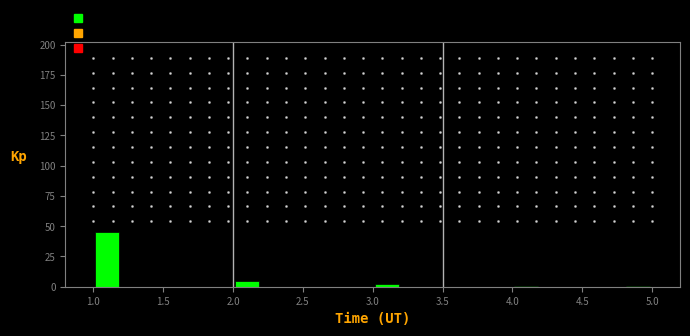

Reading left to right, list every bar in this chart as the range it spans on the x-axis followed by its height. The values are not printed on the chart, so give them approximately, as read against the axis.

1.0 to 1.2: 45
1.2 to 1.4: 0
1.4 to 1.6: 0
1.6 to 1.8: 0
1.8 to 2.0: 0
2.0 to 2.2: 5
2.2 to 2.4: 0
2.4 to 2.6: 0
2.6 to 2.8: 0
2.8 to 3.0: 0
3.0 to 3.2: under 5
3.2 to 3.4: 0
3.4 to 3.6: 0
3.6 to 3.8: 0
3.8 to 4.0: 0
4.0 to 4.2: under 5
4.2 to 4.4: 0
4.4 to 4.6: 0
4.6 to 4.8: 0
4.8 to 5.0: under 5